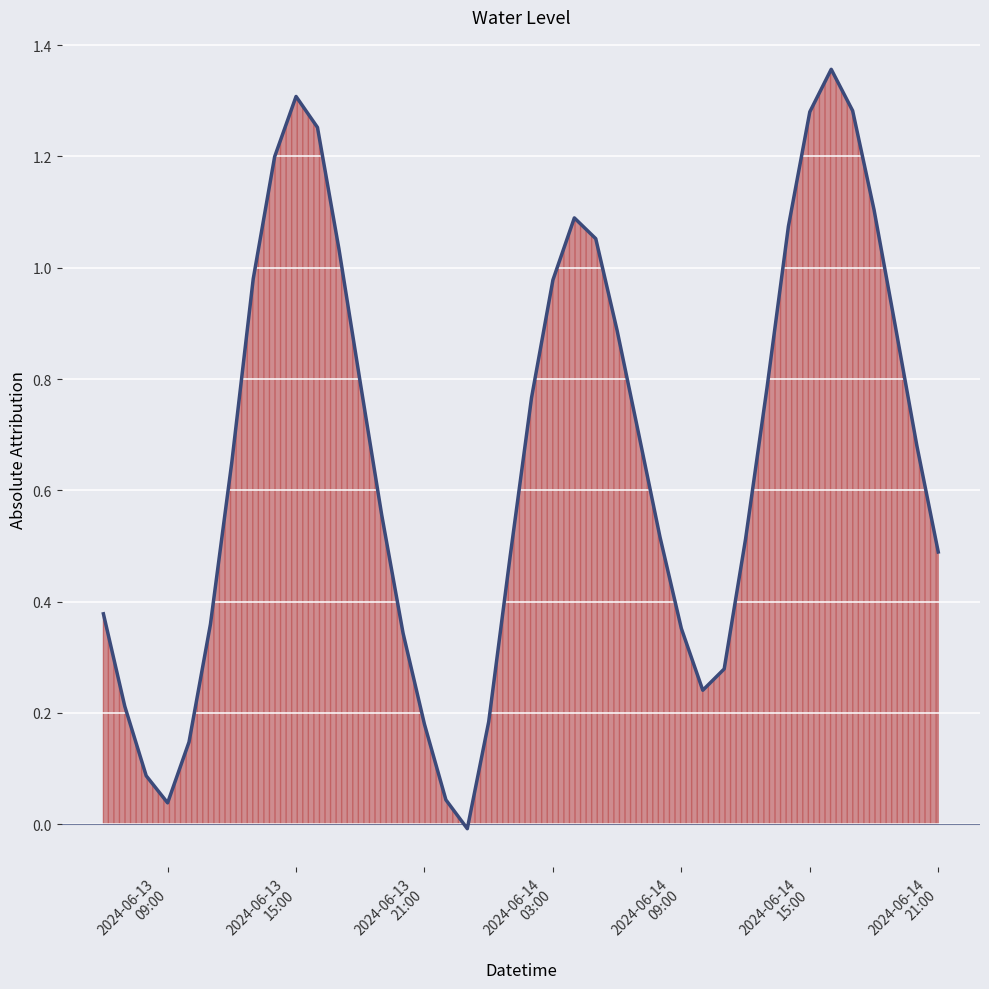

How many lines are shown in the chart?

1